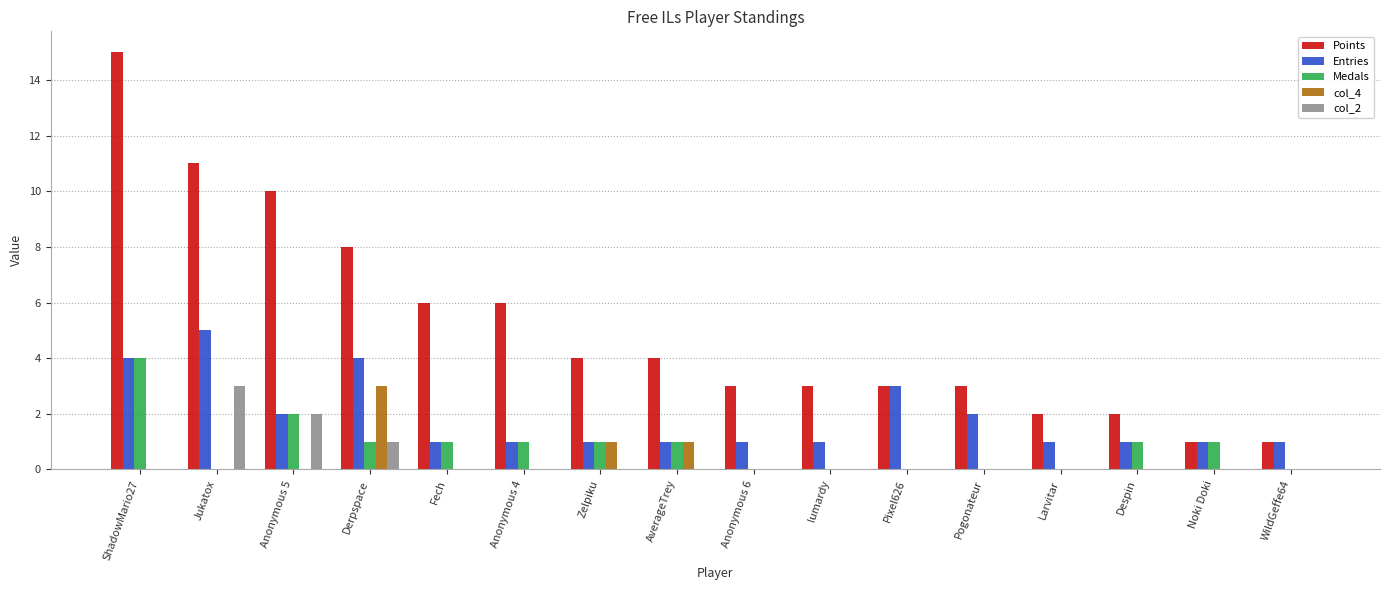

True or false: Medals has a value of 0 at Pixel626.

True